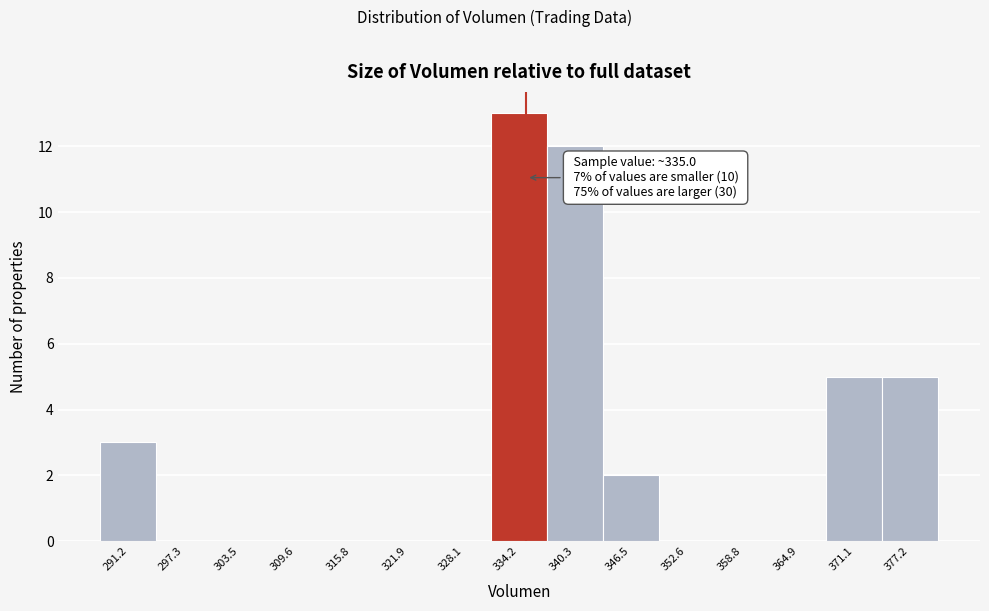

Over which range of the x-axis is the bar tallest?

331 to 337